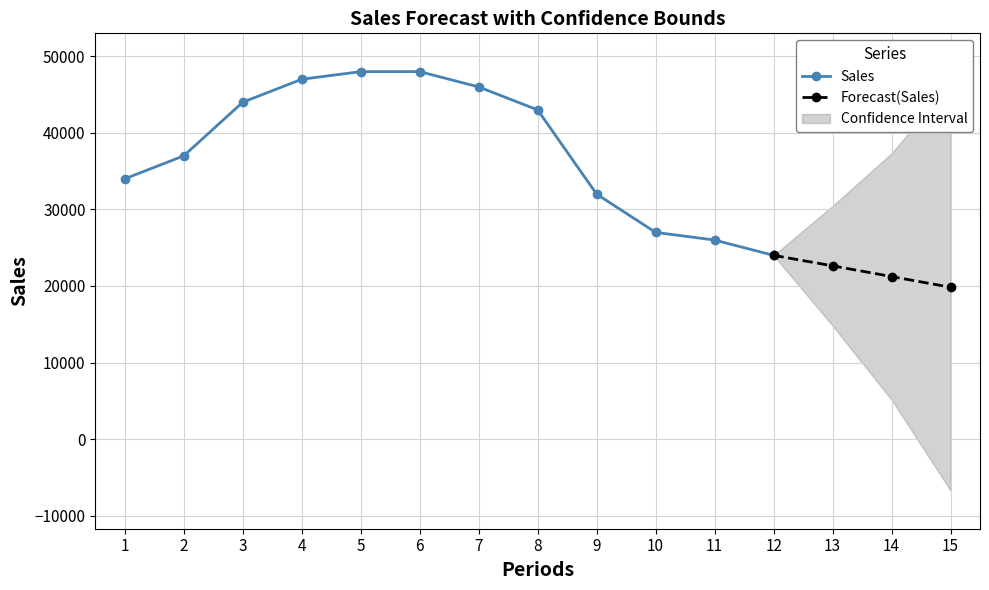

What is the value of the Forecast(Sales) point at the 1st from the left?

24000.0